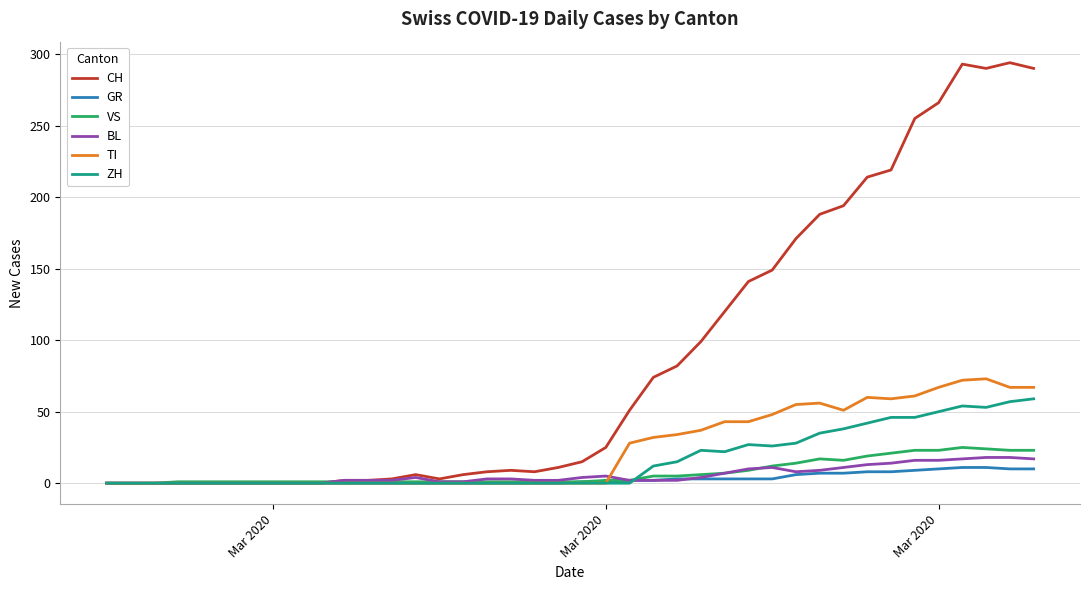

Which series has the largest range (max minus min)?

CH